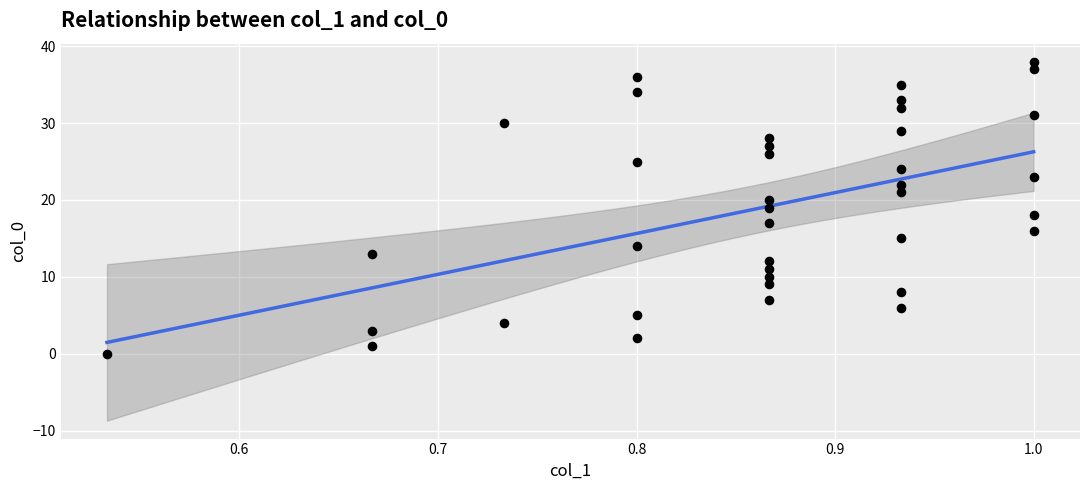

What is the range of Y values (max minus min)?

38